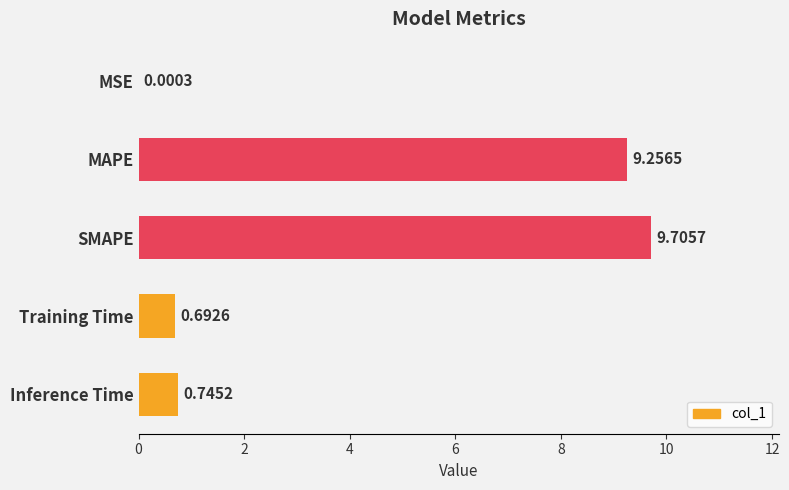

Where is the data nearest to the value 4?

Inference Time